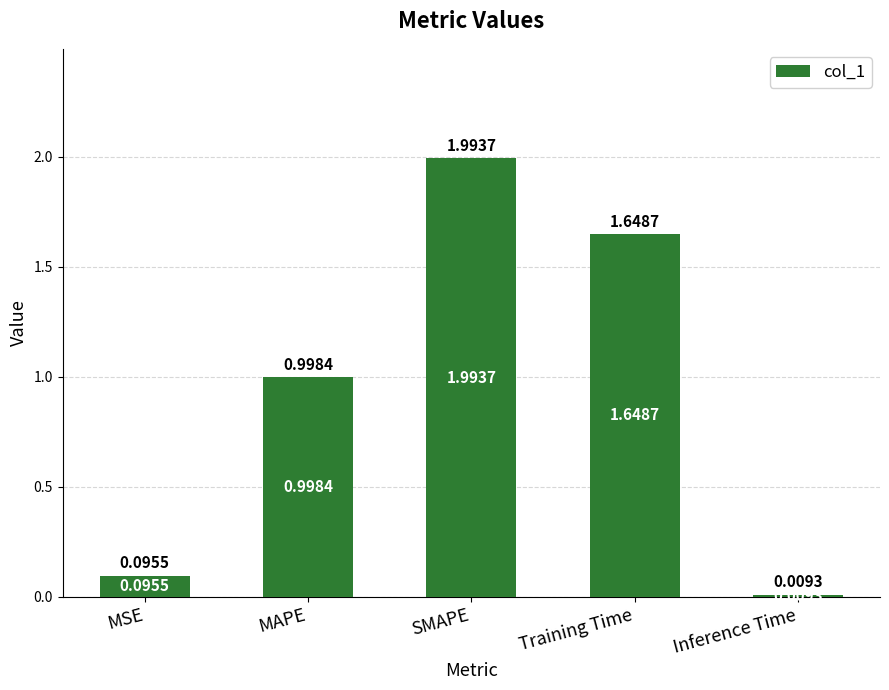

What is the label of the 4th bar from the left?

Training Time